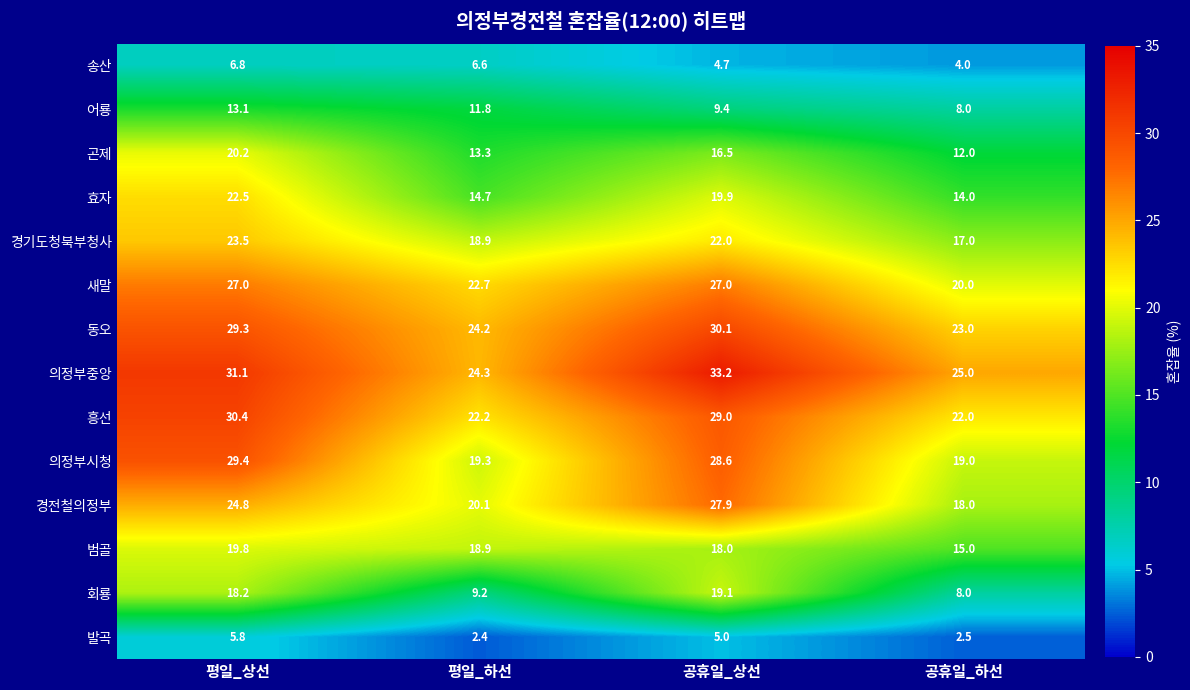

Count the number of categories in the chart.

4